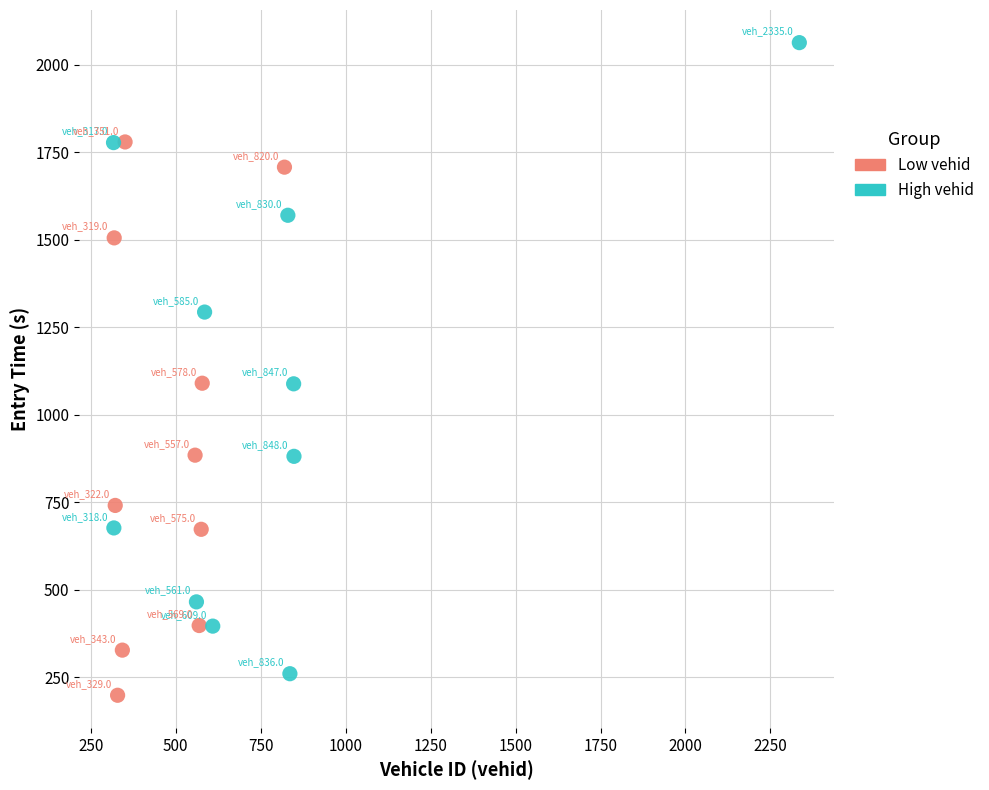

Which series reaches the minimum Y coordinate?

Low vehid